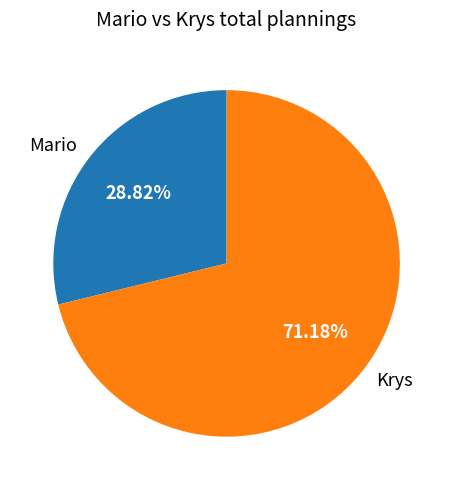

How many slices are in this pie chart?

2